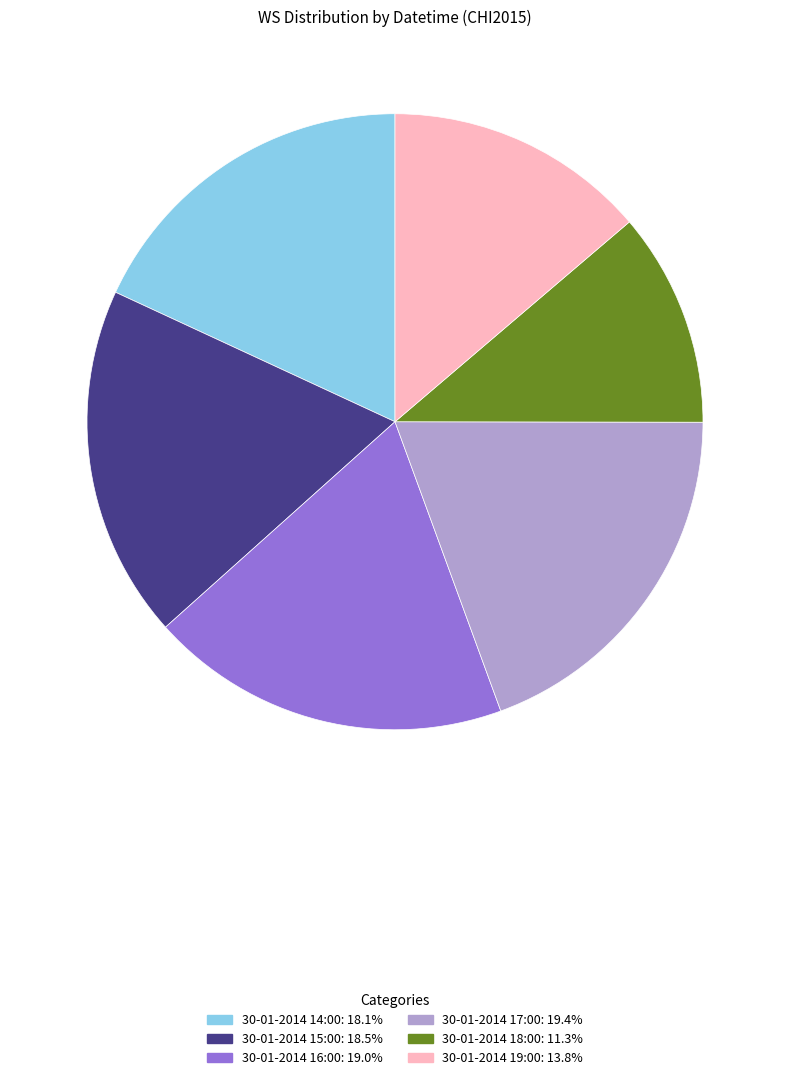

Do 30-01-2014 18:00 and 30-01-2014 19:00 together represent more than half of the pie?

No